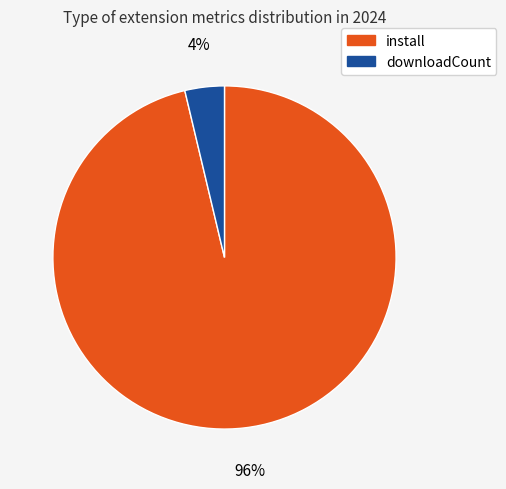

How many segments does this pie chart have?

2